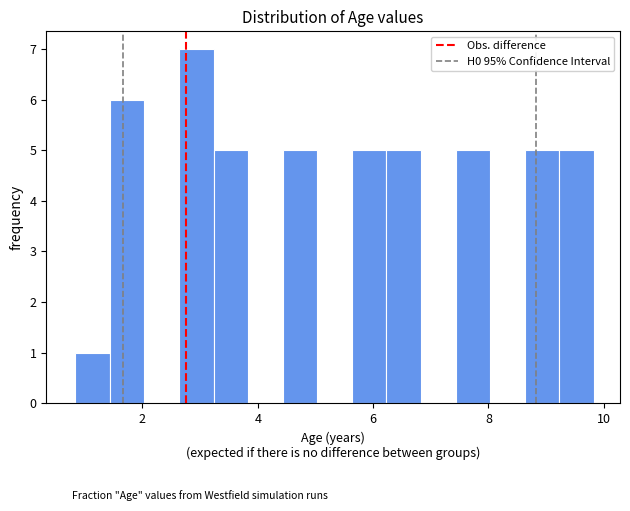

Around what value on the x-axis is the tallest bar? Give the approximate position of its centre, as read against the axis.

3.0